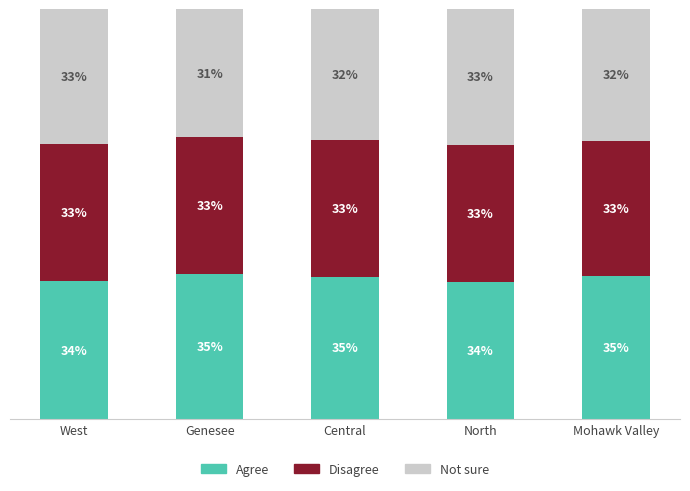

Which has a higher value, West or North?

West